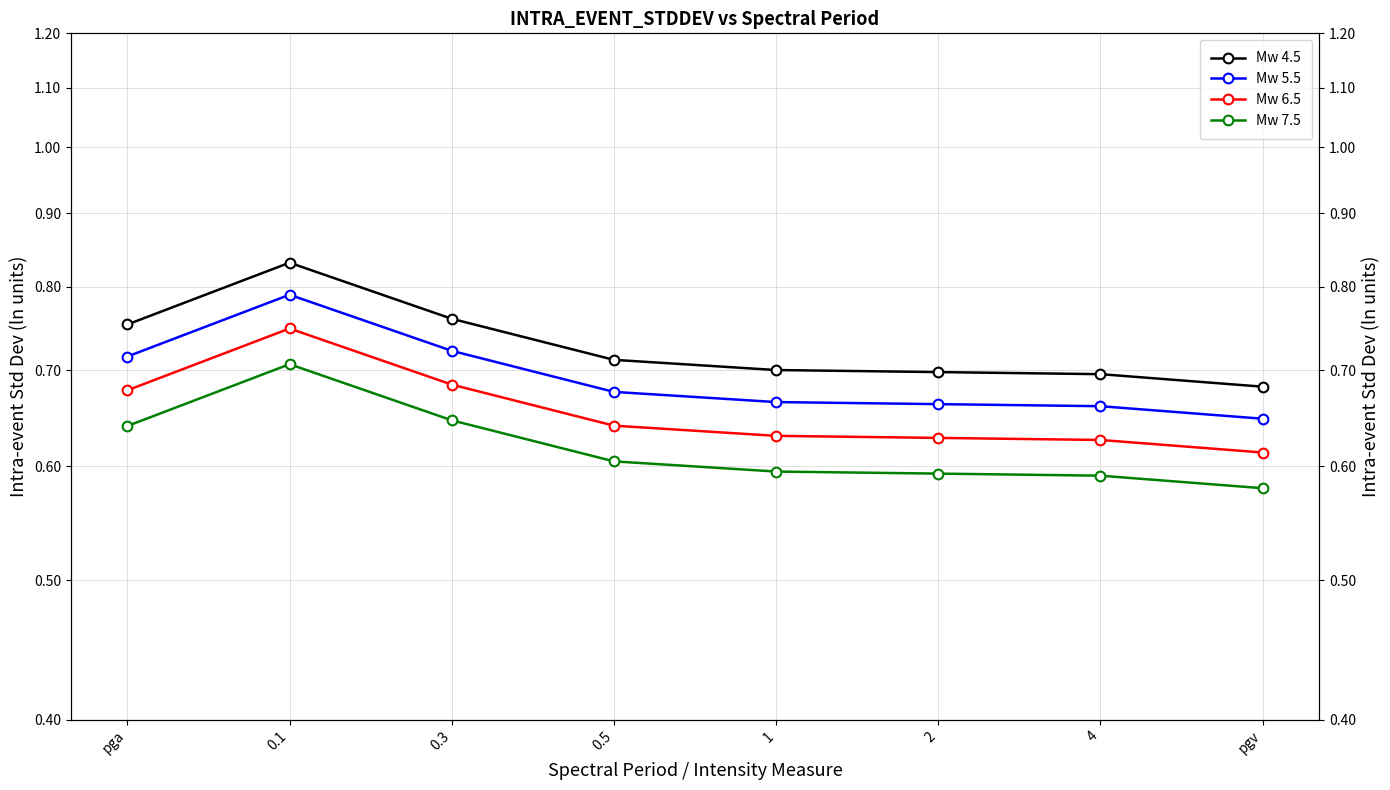

What is the minimum value for Mw 4.5?

0.7